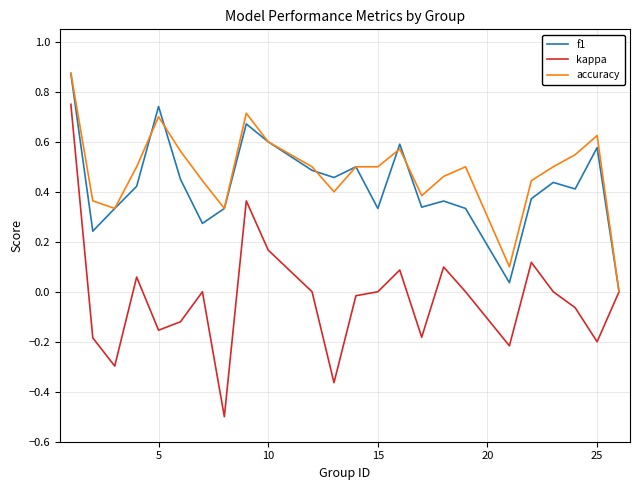

Which series has the widest spread of values?

kappa